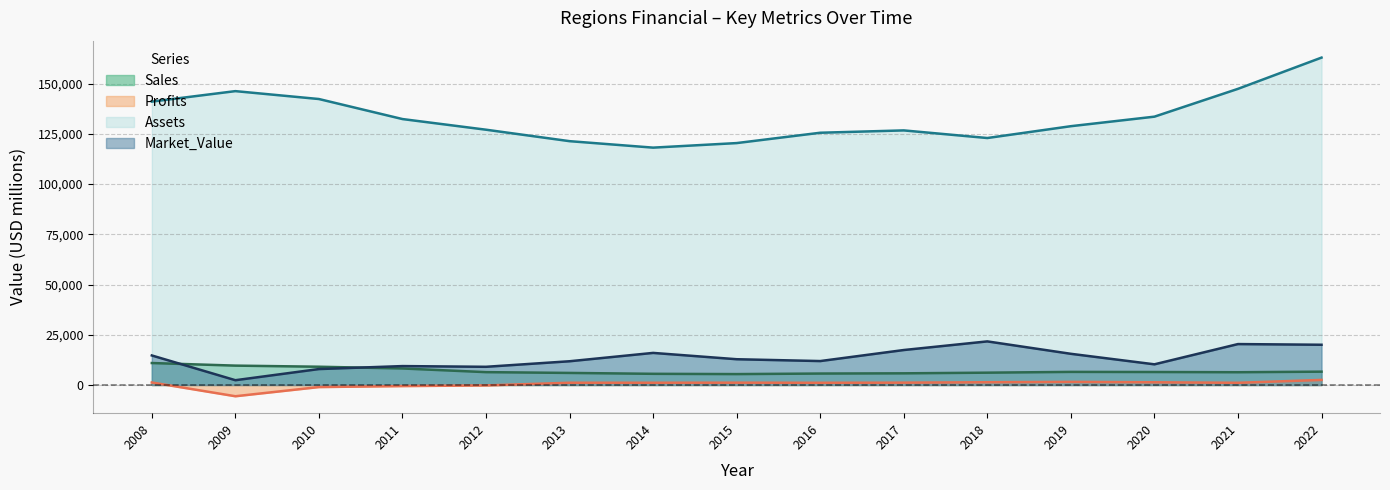

Reading left to right, what are all the values shown in this chart?

Sales: 10930	9640	9090	8220	6395	6003	5562	5423	5695	5805	6132	6518	6459	6352	6635
Profits: 1250	-5600	-1030	-539	-215	1120	1122	1155	1101	1163	1376	1543	1350	1094	2521
Assets: 141040	146250	142320	132351	127050	121347	118129	120395	125539	126704	122913	128802	133542	147389	162938
Market_Value: 14700	2380	7930	9408	9054	11816	15970	12824	11908	17404	21699	15521	10288	20366	20027